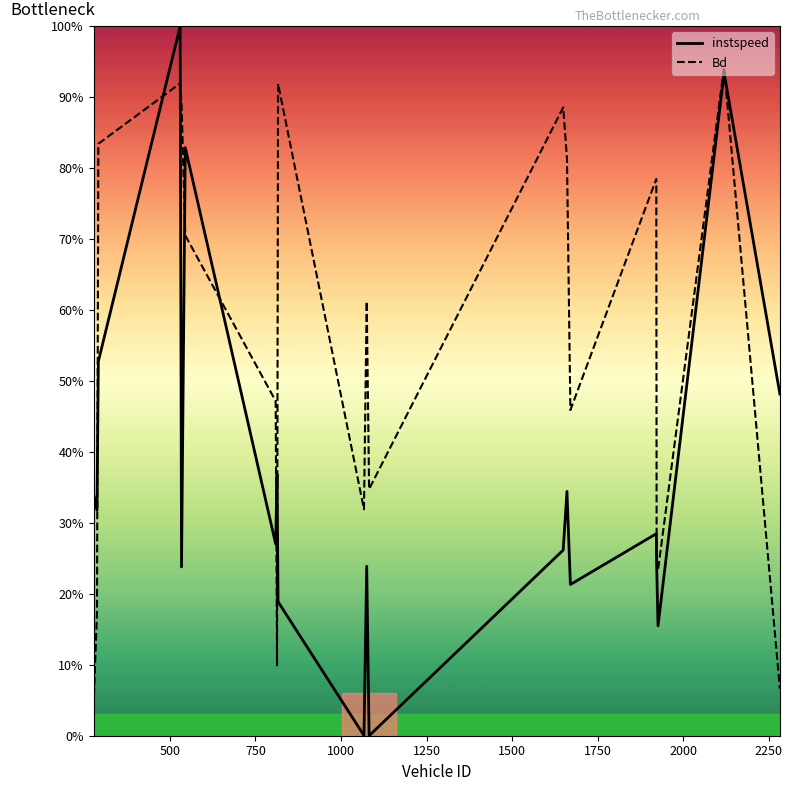

True or false: Bd has more than 1 points higher than both neighbors.

True